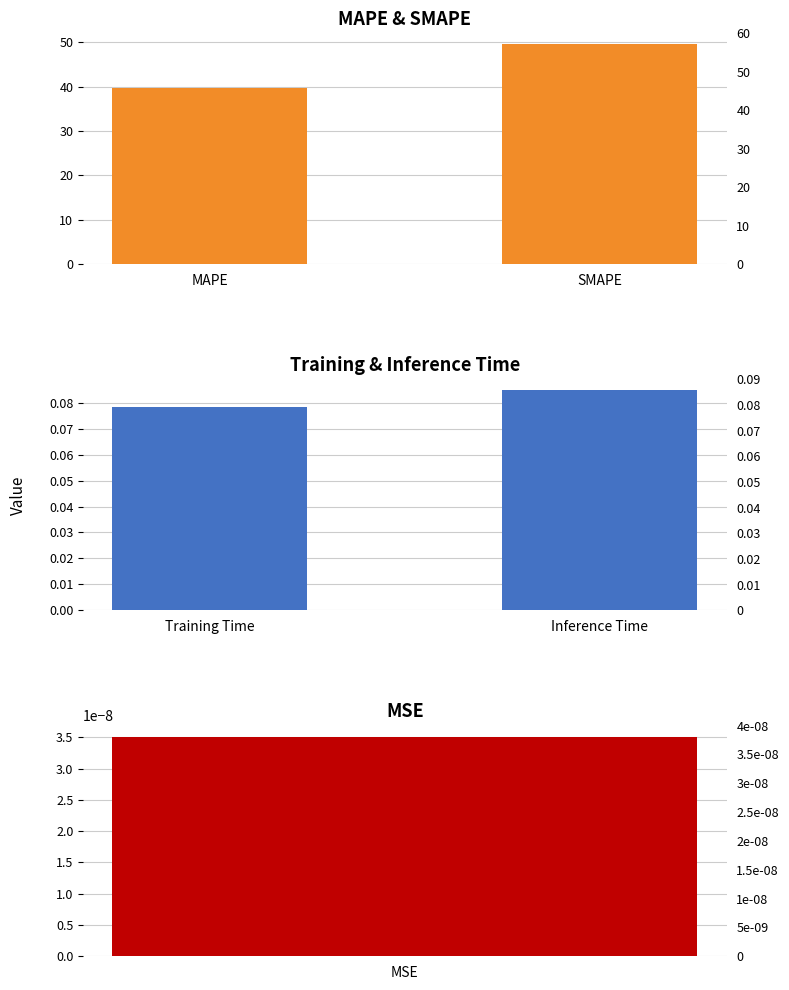

The Training & Inference Time series shows 0.1 at Inference Time. True or false?

True